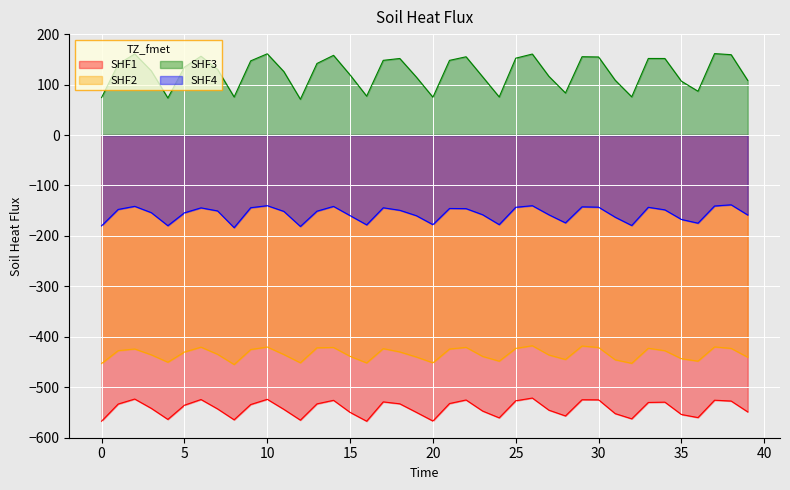

True or false: SHF3 has a value of 100.5 at 25.

False